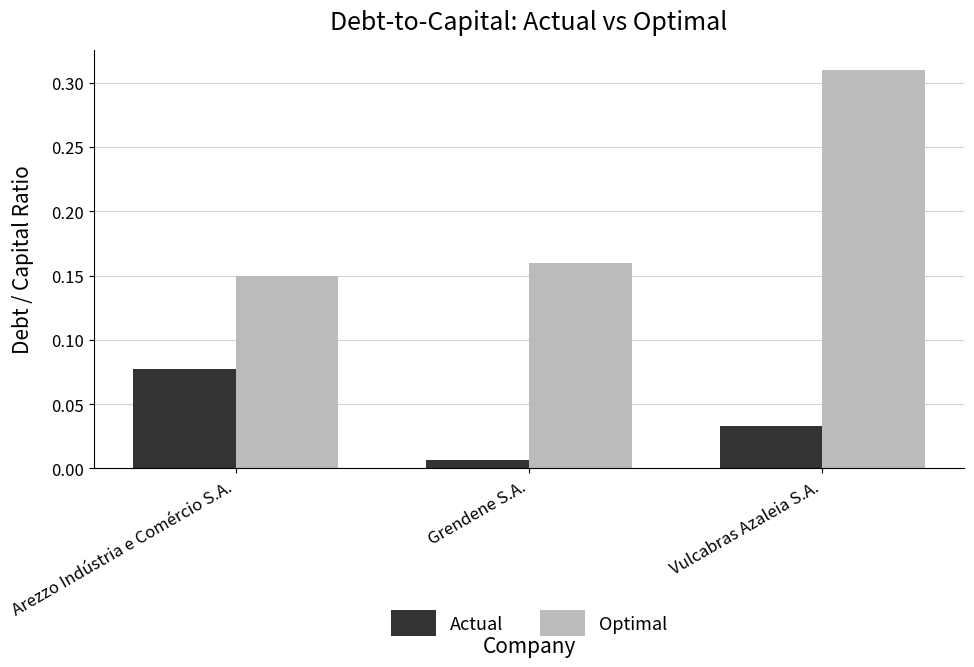

What is the sum of all Optimal values?

0.6